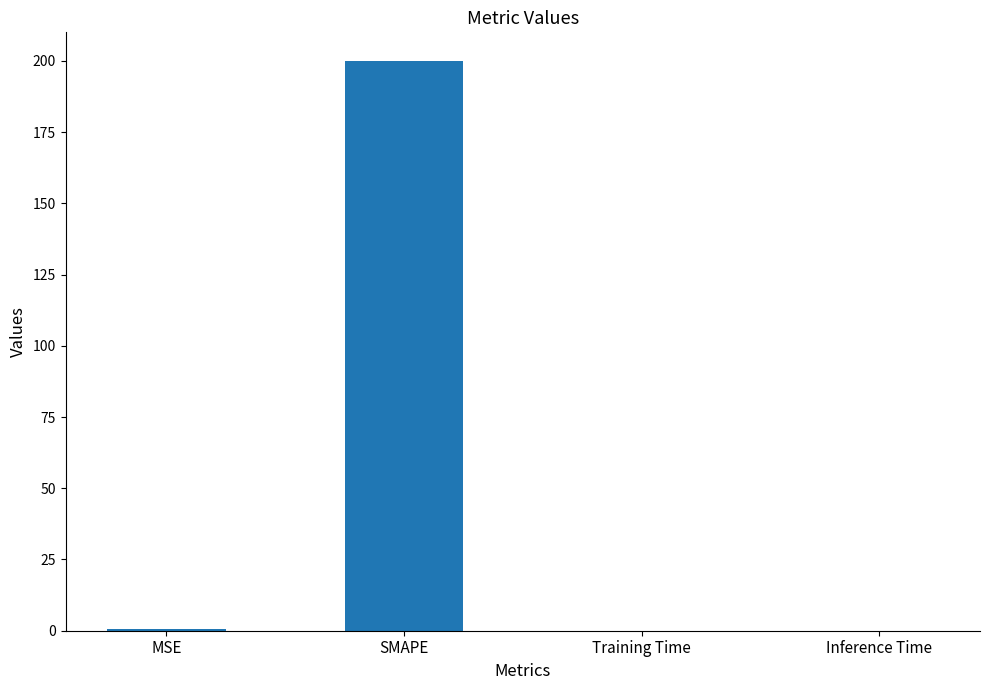

Read the value at MSE.

0.5